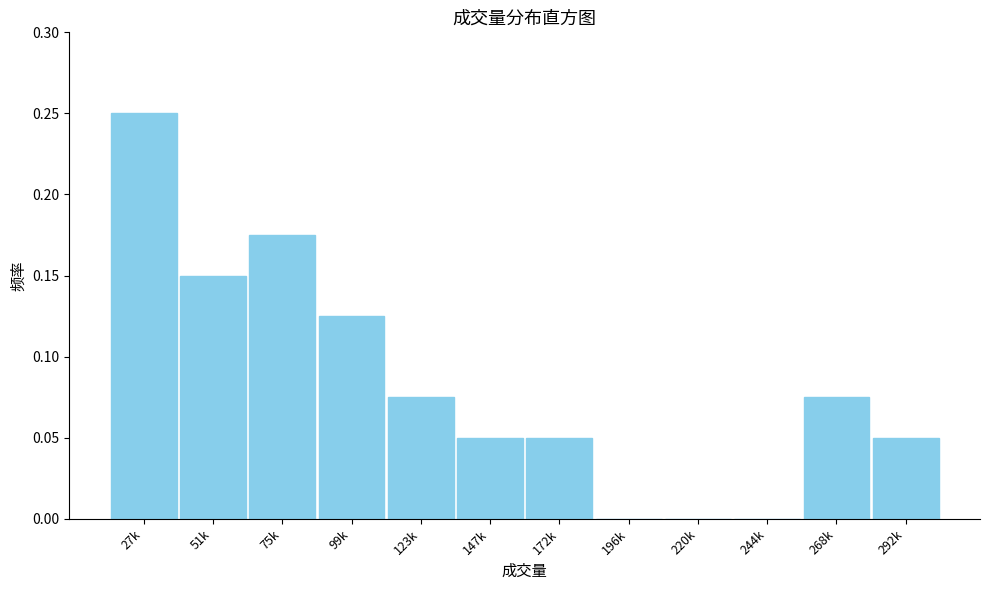

True or false: the data shows 0.0 at 292k.

False